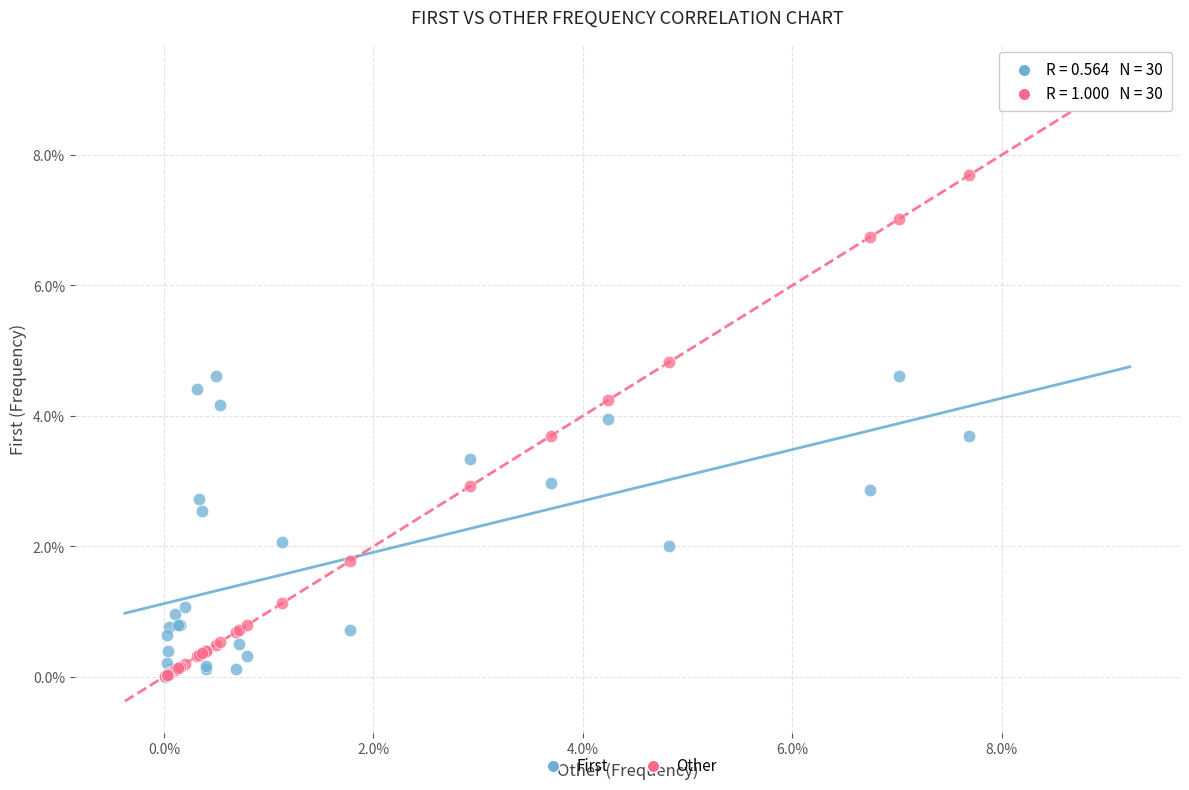

What are all the series names shown in the legend?

First, Other